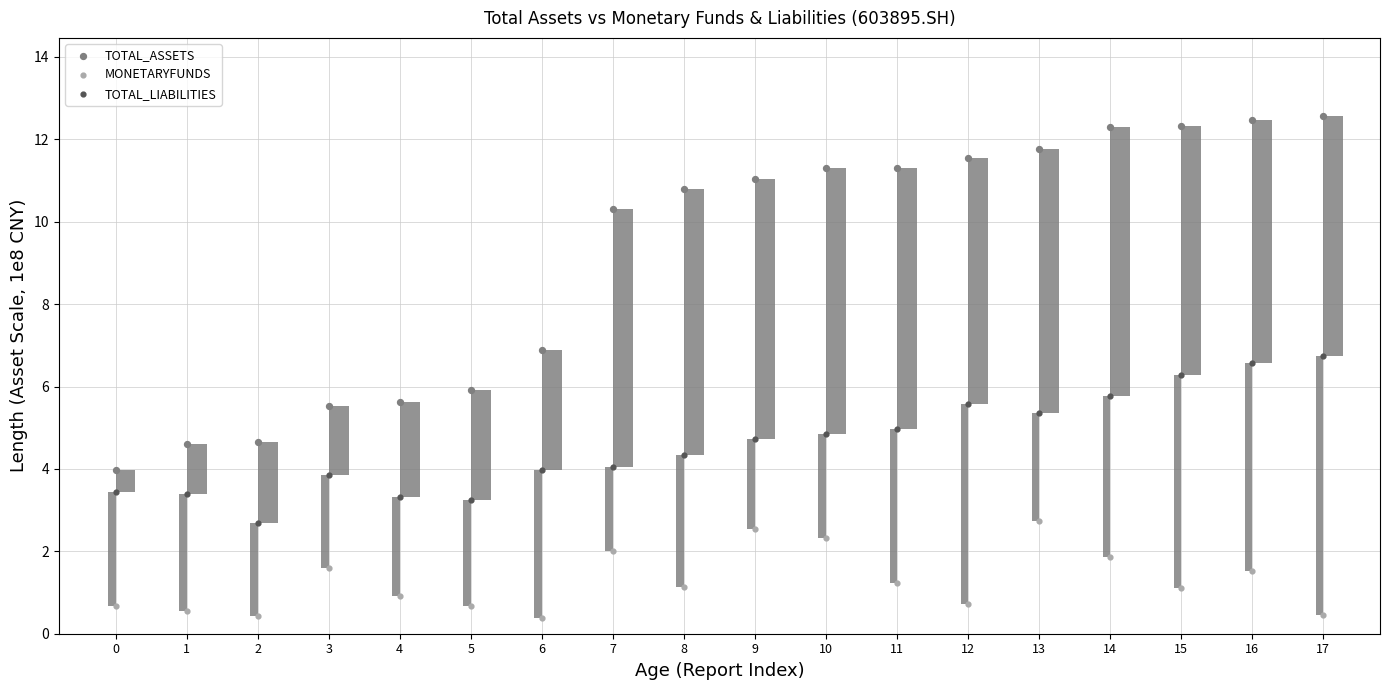

Which series has the largest Y range (max minus min)?

TOTAL_ASSETS